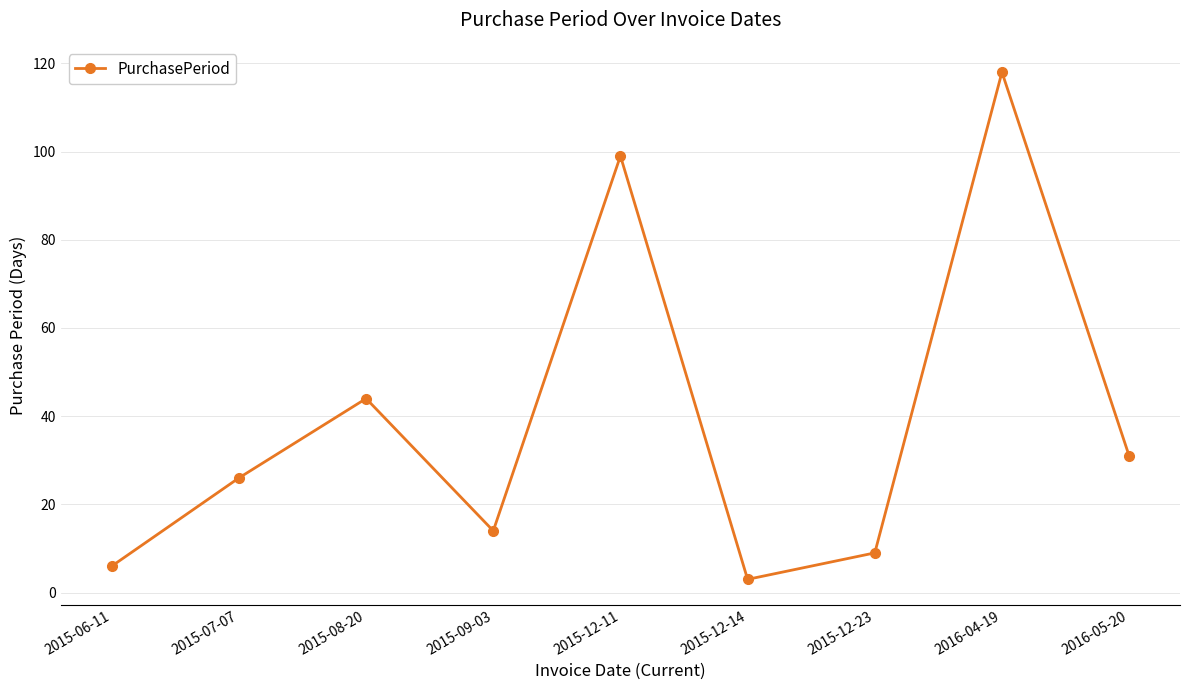

How many data points are less than 26?

4